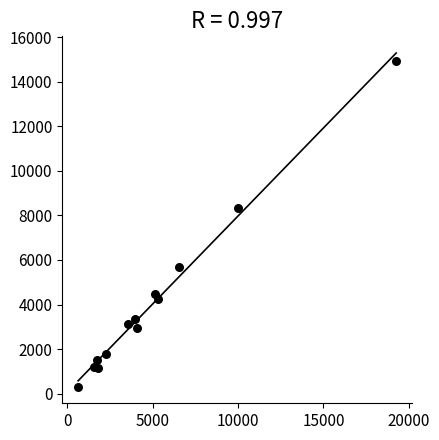

What is the range of X values (max minus min)?

18626